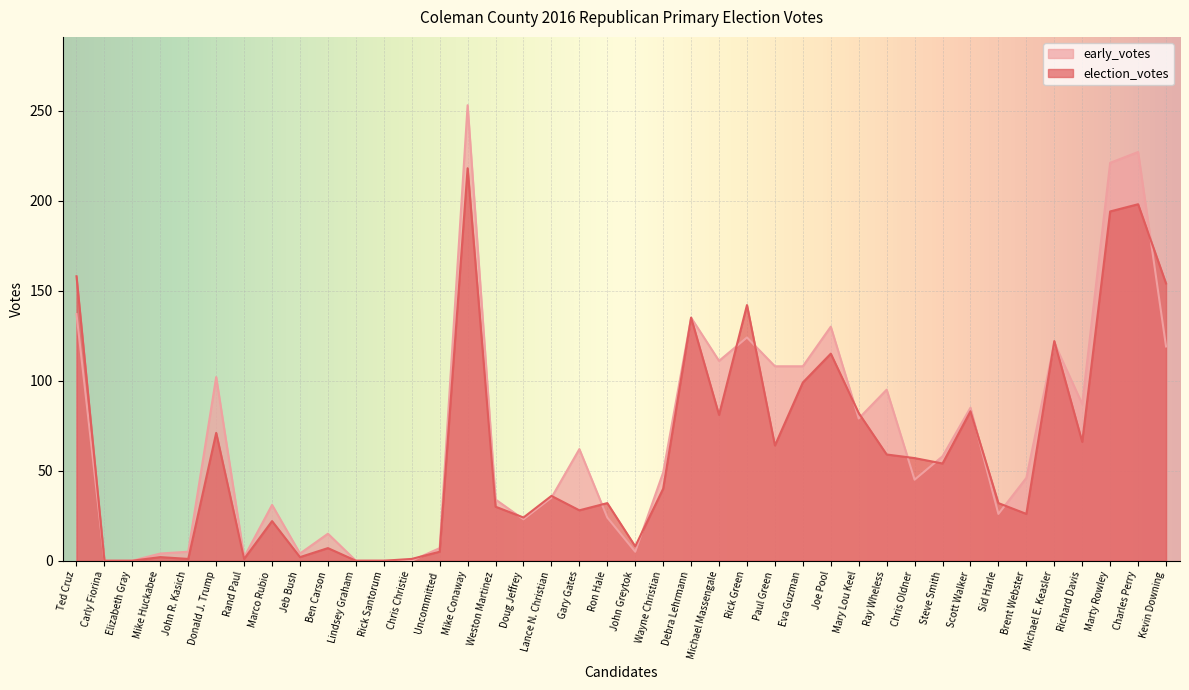

Rank the series at John Greytok from lowest to highest value.

early_votes, election_votes